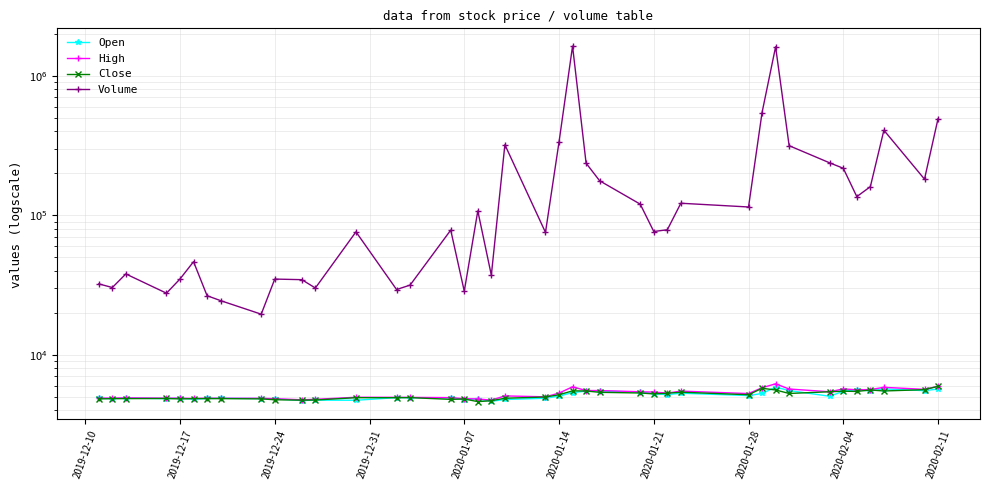

What is the sum of all High values?

208845